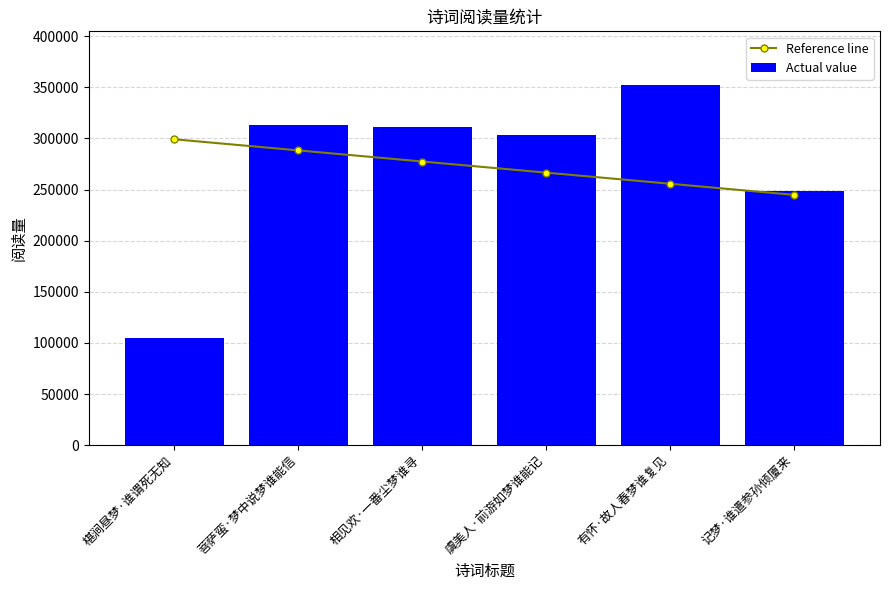

At which category is the sum across all series the highest?

有怀·故人春梦谁复见